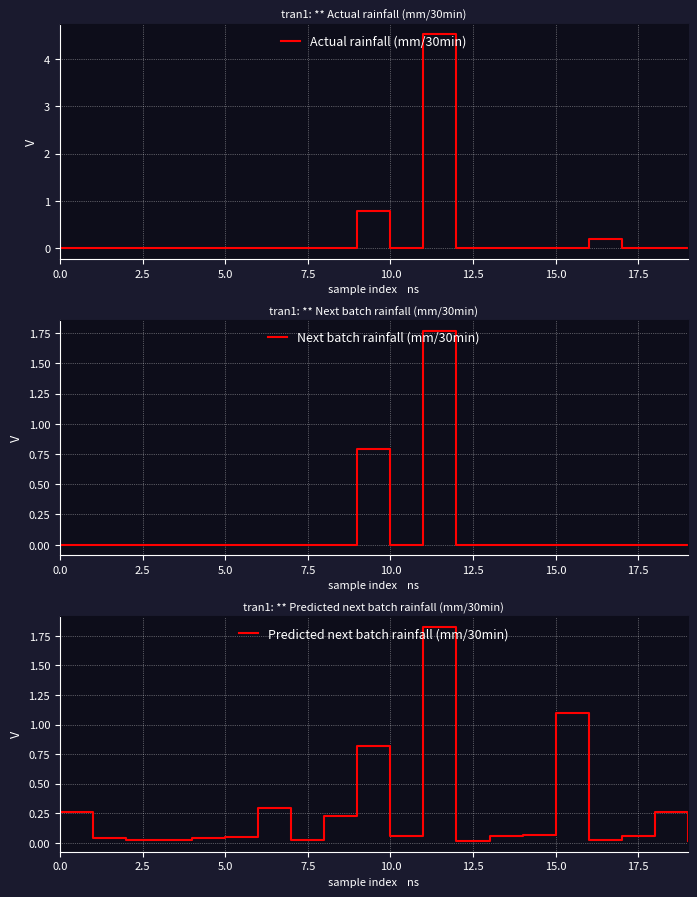

What is the average value of the Predicted next batch rainfall (mm/30min) series?

0.3